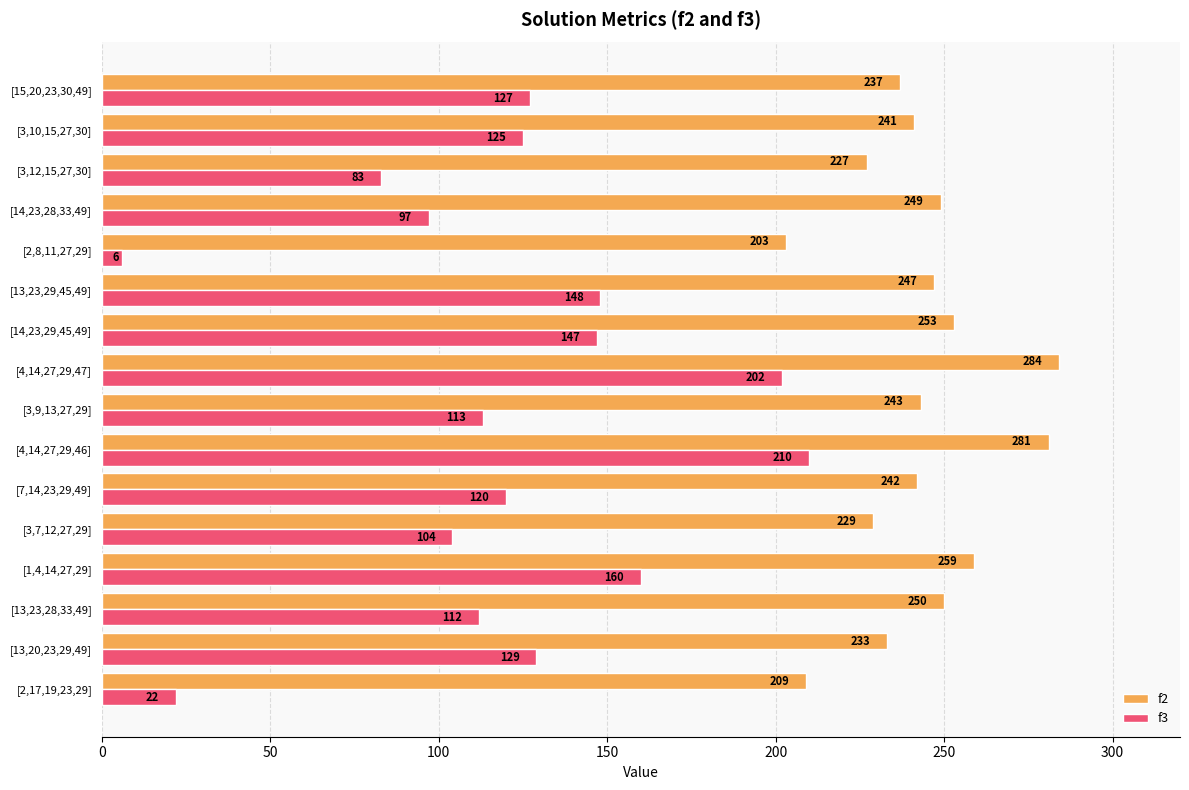

What are all the series names shown in the legend?

f2, f3